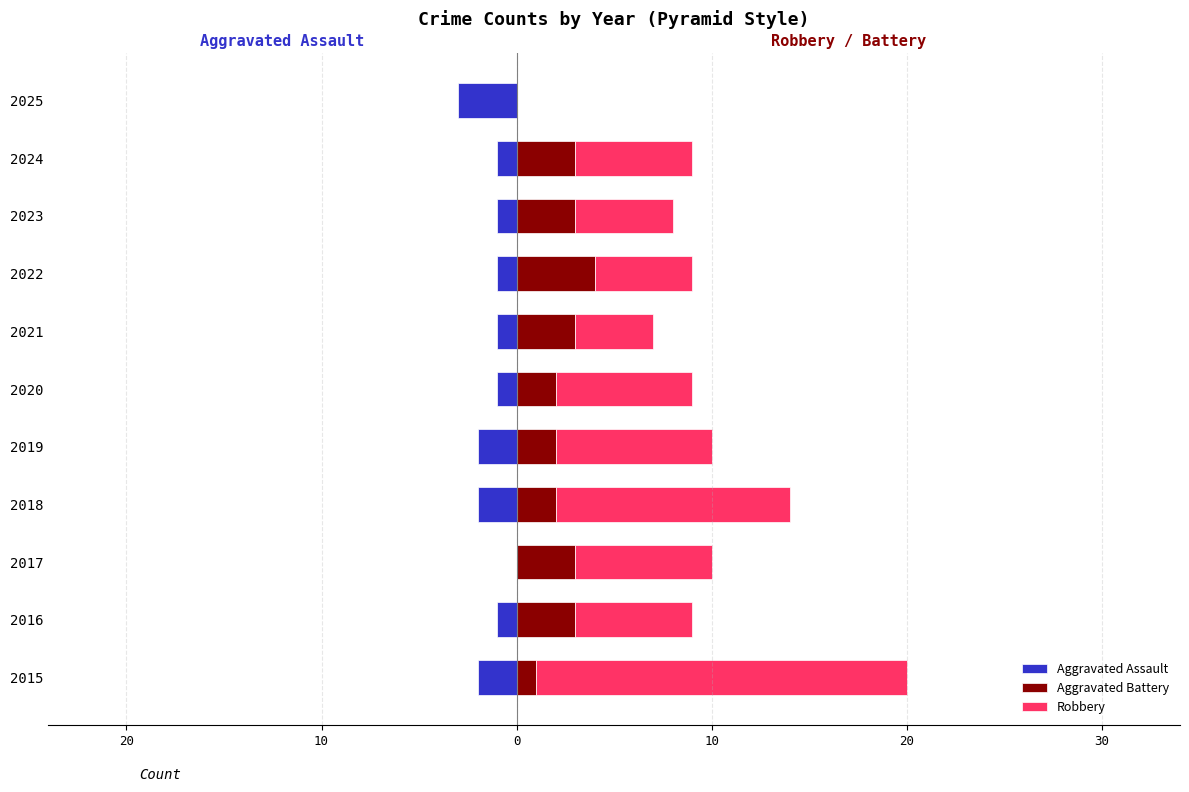

Reading left to right, extract all data points from this chart.

Aggravated Assault: -2	-1	0	-2	-2	-1	-1	-1	-1	-1	-3
Aggravated Battery: 1	3	3	2	2	2	3	4	3	3	0
Robbery: 19	6	7	12	8	7	4	5	5	6	0